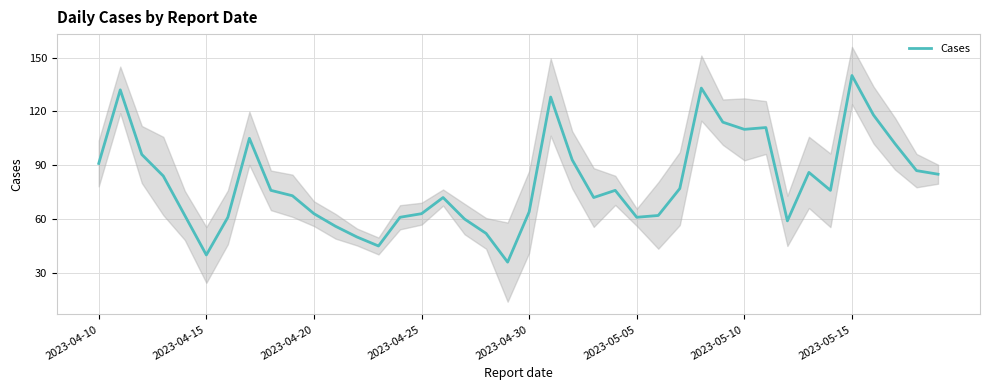

Where does the data first go above 76?

2023-04-10